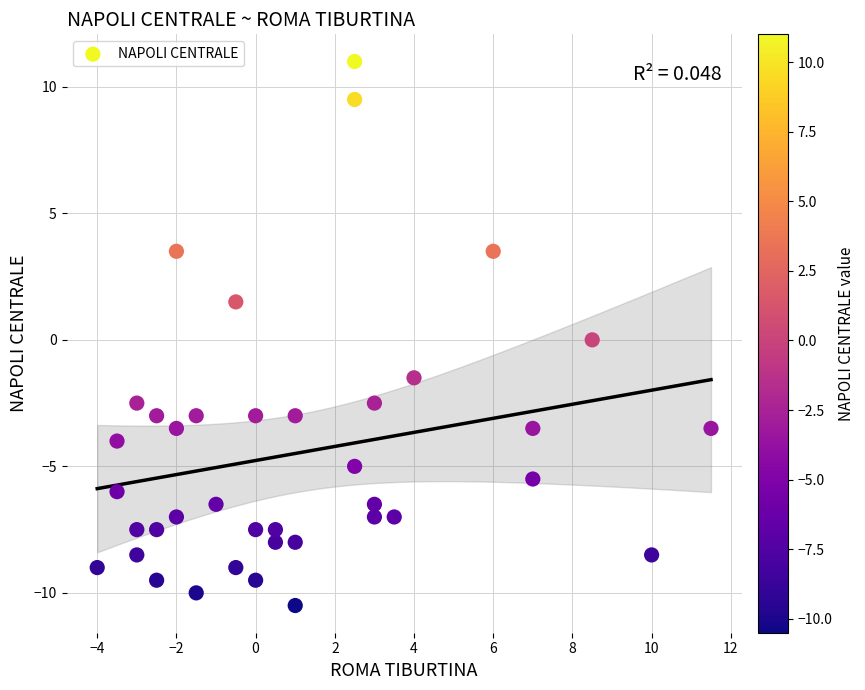

What is the range of X values (max minus min)?

15.5